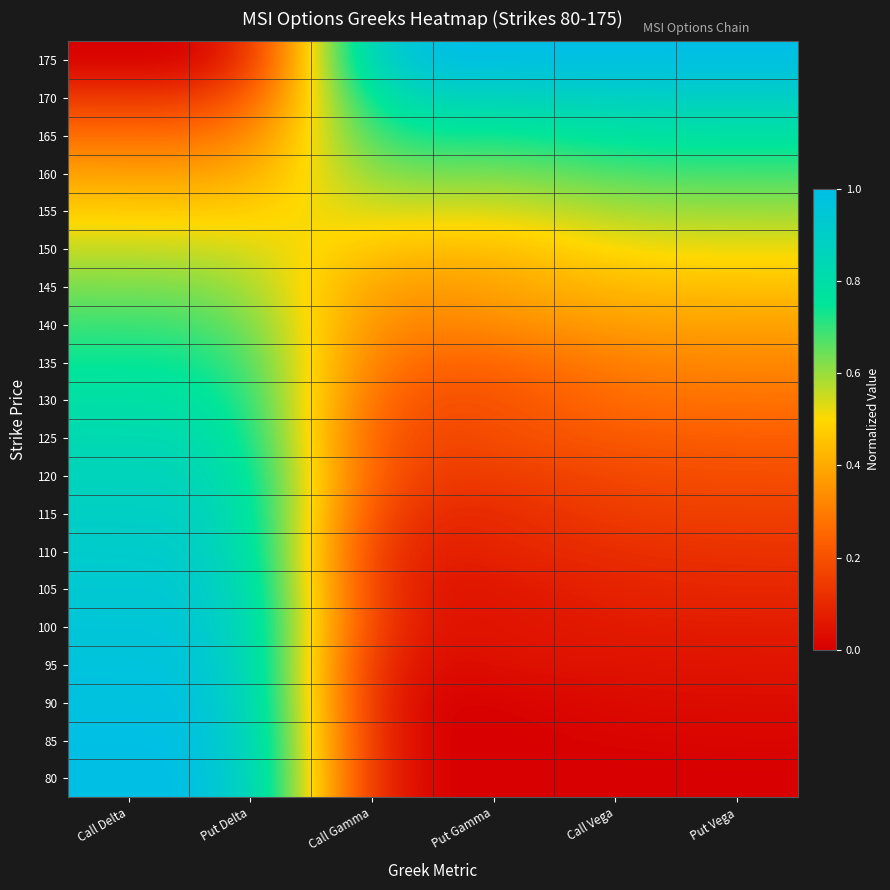

Reading left to right, what are all the values shown in this chart?

80: Call Delta=1.0	Put Delta=1.0	Call Gamma=0.0	Put Gamma=0.0	Call Vega=0.0	Put Vega=0.0
85: Call Delta=1.0	Put Delta=1.0	Call Gamma=0.0	Put Gamma=0.0	Call Vega=0.0	Put Vega=0.0
90: Call Delta=1.0	Put Delta=1.0	Call Gamma=0.0	Put Gamma=0.0	Call Vega=0.0	Put Vega=0.0
95: Call Delta=1.0	Put Delta=1.0	Call Gamma=0.0	Put Gamma=0.0	Call Vega=0.0	Put Vega=0.1
100: Call Delta=1.0	Put Delta=0.9	Call Gamma=0.1	Put Gamma=0.0	Call Vega=0.1	Put Vega=0.1
105: Call Delta=0.9	Put Delta=0.9	Call Gamma=0.1	Put Gamma=0.0	Call Vega=0.1	Put Vega=0.1
110: Call Delta=0.9	Put Delta=0.9	Call Gamma=0.1	Put Gamma=0.1	Call Vega=0.1	Put Vega=0.1
115: Call Delta=0.9	Put Delta=0.9	Call Gamma=0.1	Put Gamma=0.1	Call Vega=0.2	Put Vega=0.2
120: Call Delta=0.9	Put Delta=0.9	Call Gamma=0.2	Put Gamma=0.1	Call Vega=0.2	Put Vega=0.2
125: Call Delta=0.8	Put Delta=0.8	Call Gamma=0.2	Put Gamma=0.2	Call Vega=0.2	Put Vega=0.2
130: Call Delta=0.8	Put Delta=0.8	Call Gamma=0.2	Put Gamma=0.2	Call Vega=0.3	Put Vega=0.3
135: Call Delta=0.7	Put Delta=0.7	Call Gamma=0.2	Put Gamma=0.2	Call Vega=0.3	Put Vega=0.3
140: Call Delta=0.7	Put Delta=0.7	Call Gamma=0.3	Put Gamma=0.3	Call Vega=0.4	Put Vega=0.4
145: Call Delta=0.6	Put Delta=0.6	Call Gamma=0.3	Put Gamma=0.4	Call Vega=0.4	Put Vega=0.4
150: Call Delta=0.6	Put Delta=0.6	Call Gamma=0.4	Put Gamma=0.4	Call Vega=0.5	Put Vega=0.5
155: Call Delta=0.5	Put Delta=0.5	Call Gamma=0.5	Put Gamma=0.5	Call Vega=0.6	Put Vega=0.6
160: Call Delta=0.4	Put Delta=0.4	Call Gamma=0.6	Put Gamma=0.6	Call Vega=0.7	Put Vega=0.7
165: Call Delta=0.3	Put Delta=0.3	Call Gamma=0.8	Put Gamma=0.7	Call Vega=0.8	Put Vega=0.8
170: Call Delta=0.1	Put Delta=0.1	Call Gamma=0.8	Put Gamma=0.9	Call Vega=0.9	Put Vega=0.9
175: Call Delta=0.0	Put Delta=0.0	Call Gamma=1.0	Put Gamma=1.0	Call Vega=1.0	Put Vega=1.0